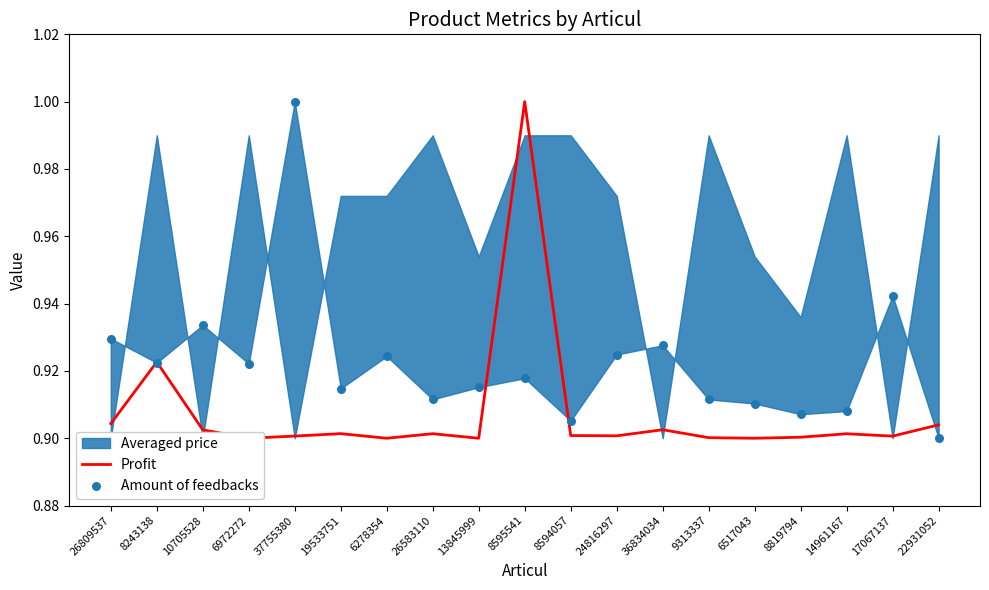

Is the value of Amount of feedbacks at 36834034 greater than the value of Profit at 24816297?

Yes